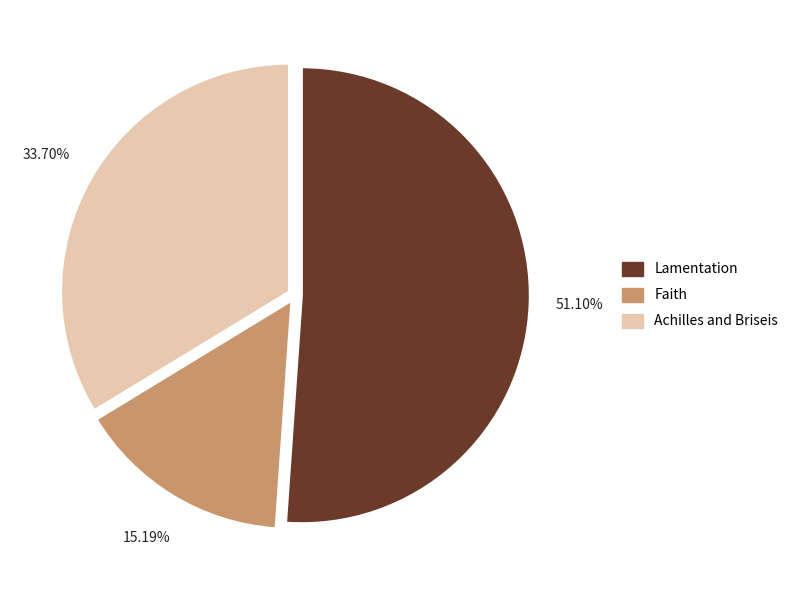

Approximately how many times larger is the value at Lamentation compared to Faith?

3.4